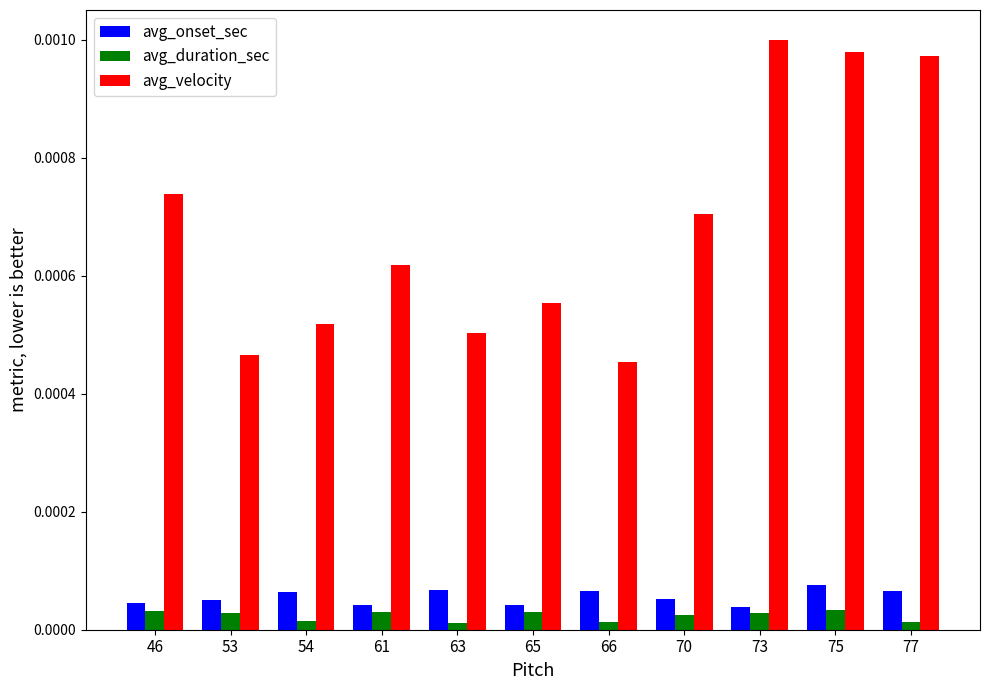

Which series has the widest spread of values?

avg_velocity